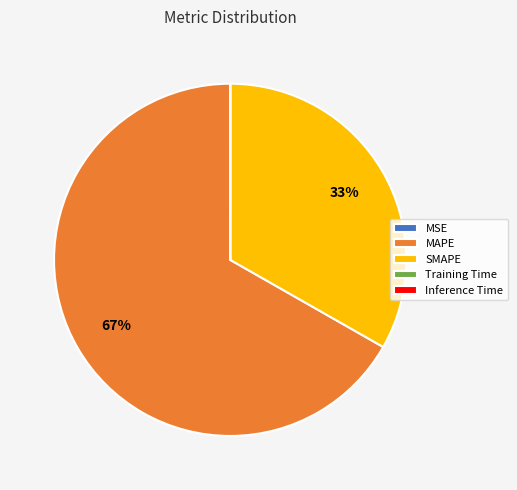

Do MAPE and SMAPE together represent more than half of the pie?

Yes